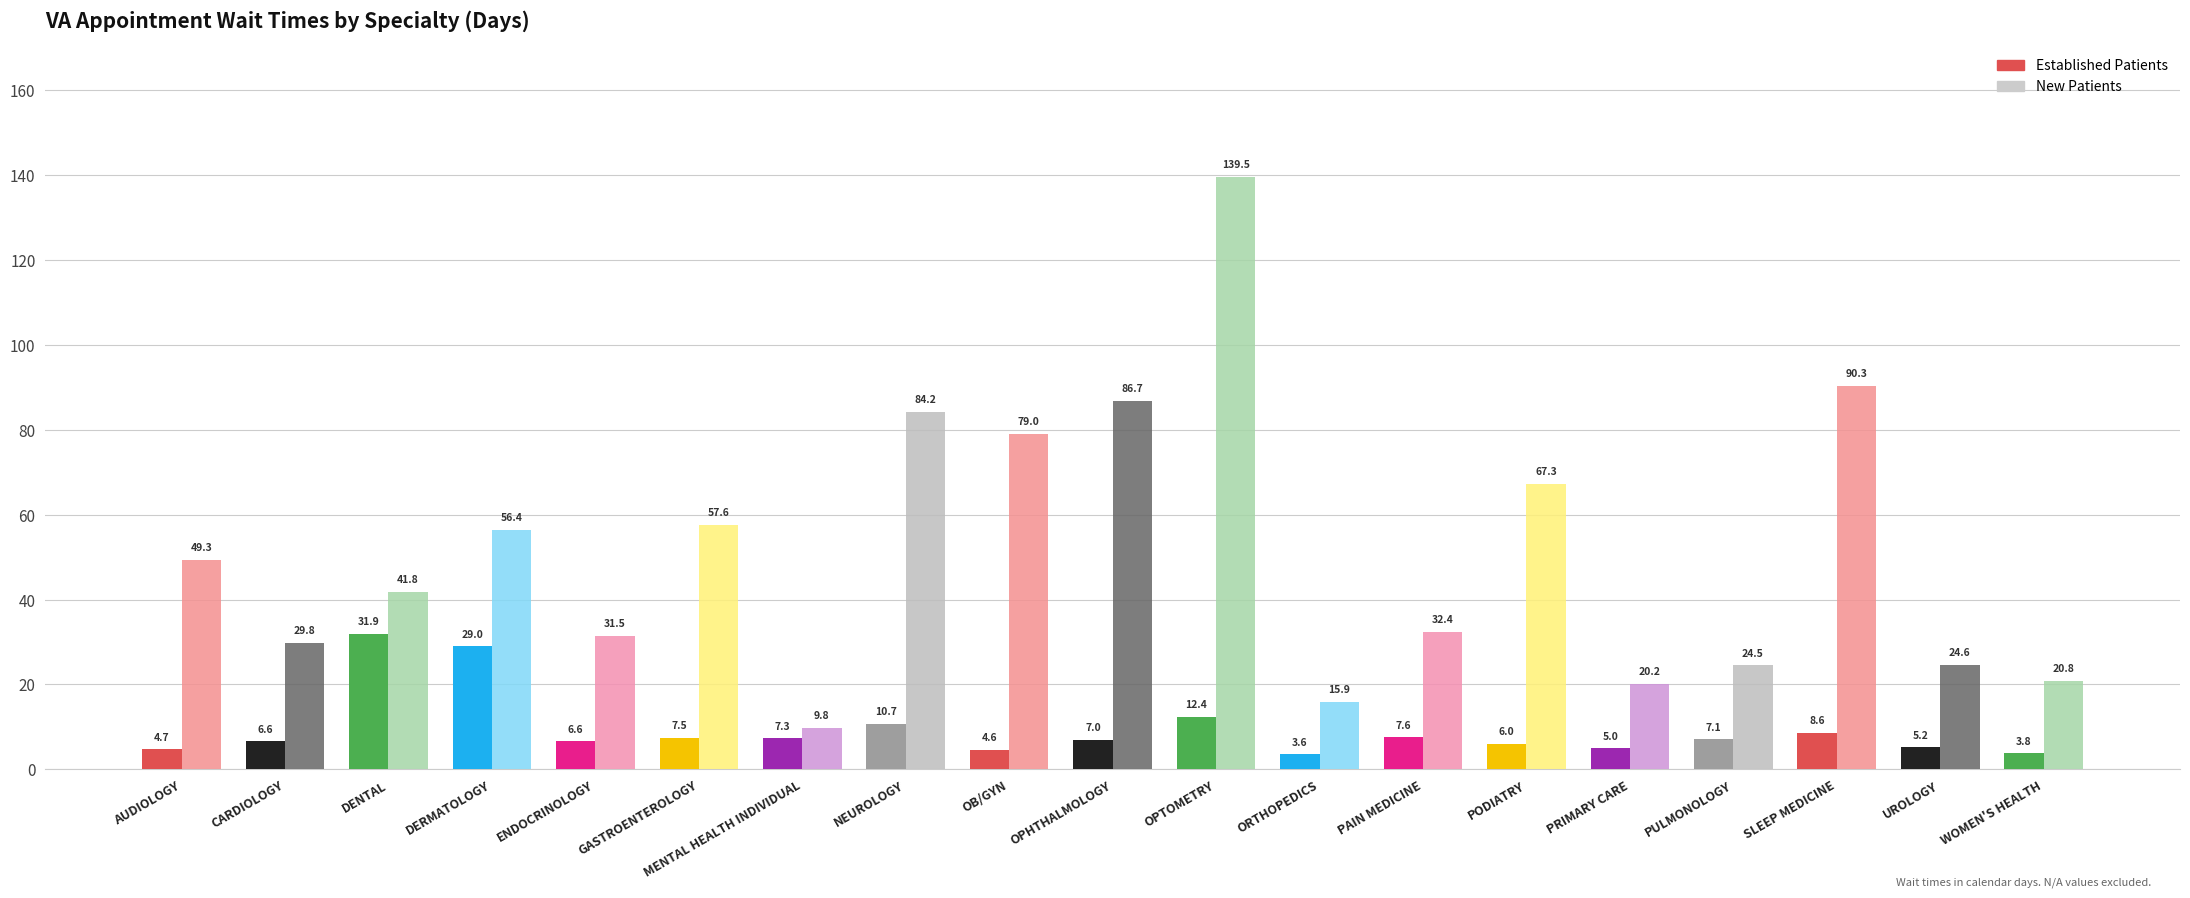

Which label corresponds to the largest value in the chart?

OPTOMETRY